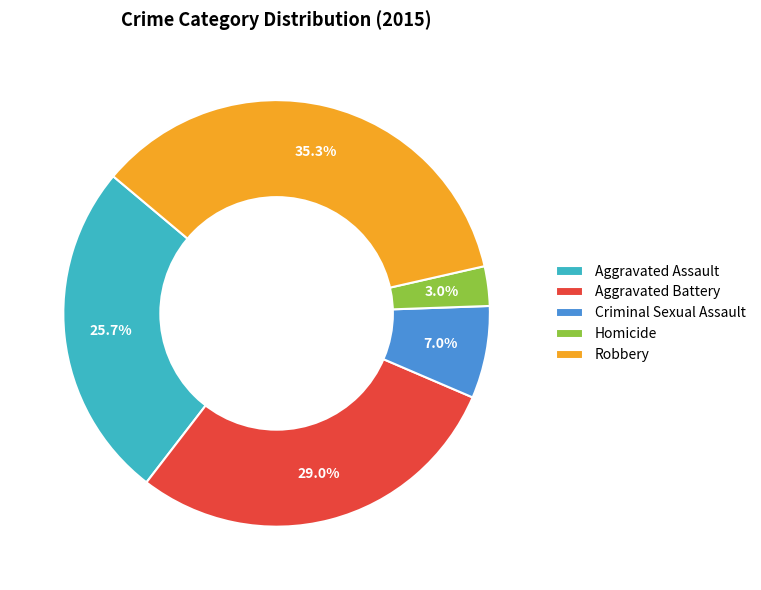

Do Aggravated Battery and Robbery together represent more than half of the pie?

Yes